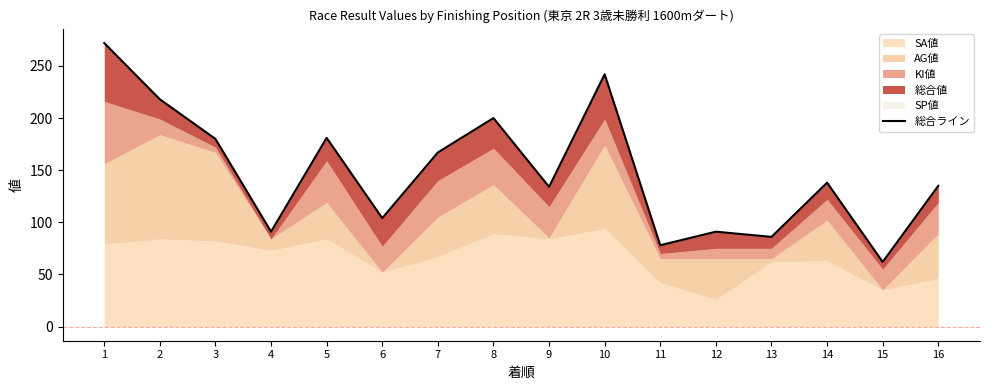

Reading left to right, list all the values displayed in this chart.

1=272	2=218	3=180	4=91	5=181	6=104	7=167	8=200	9=134	10=242	11=78	12=91	13=86	14=138	15=62	16=135